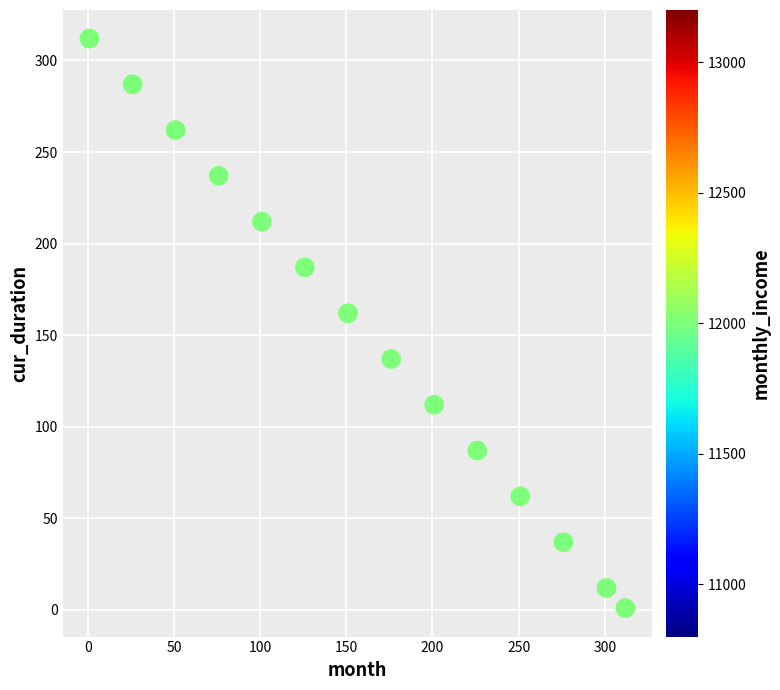

What is the range of X values (max minus min)?

311